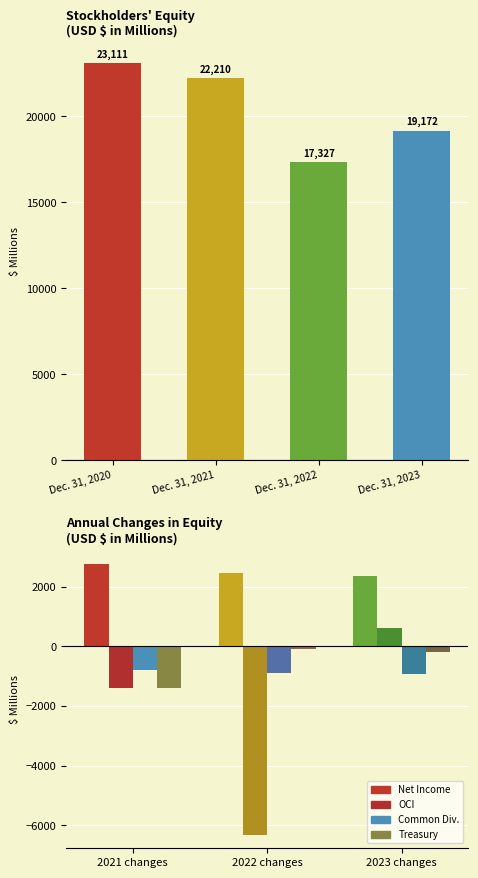

What is the greatest value displayed?

23111